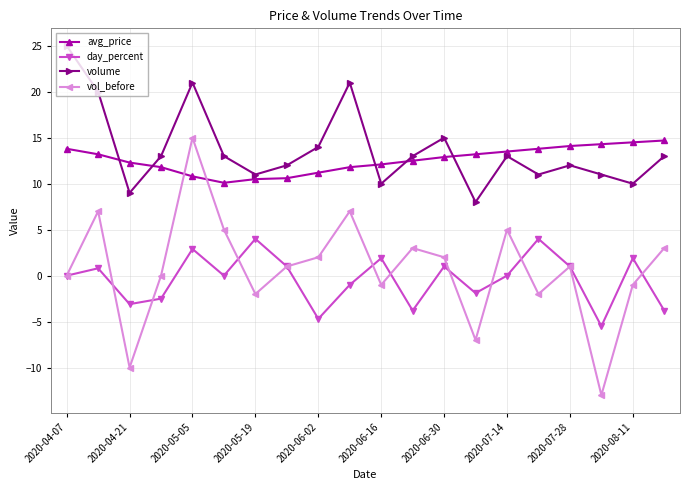

At how many categories does at least one series exceed 16?

4